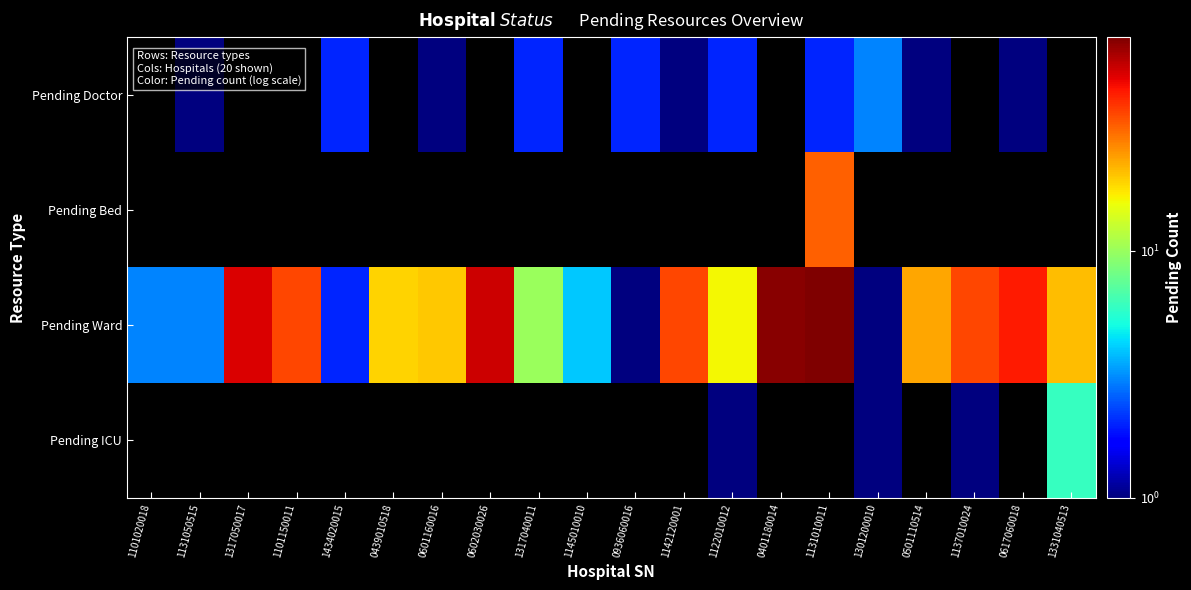

How many distinct data groups are displayed?

4